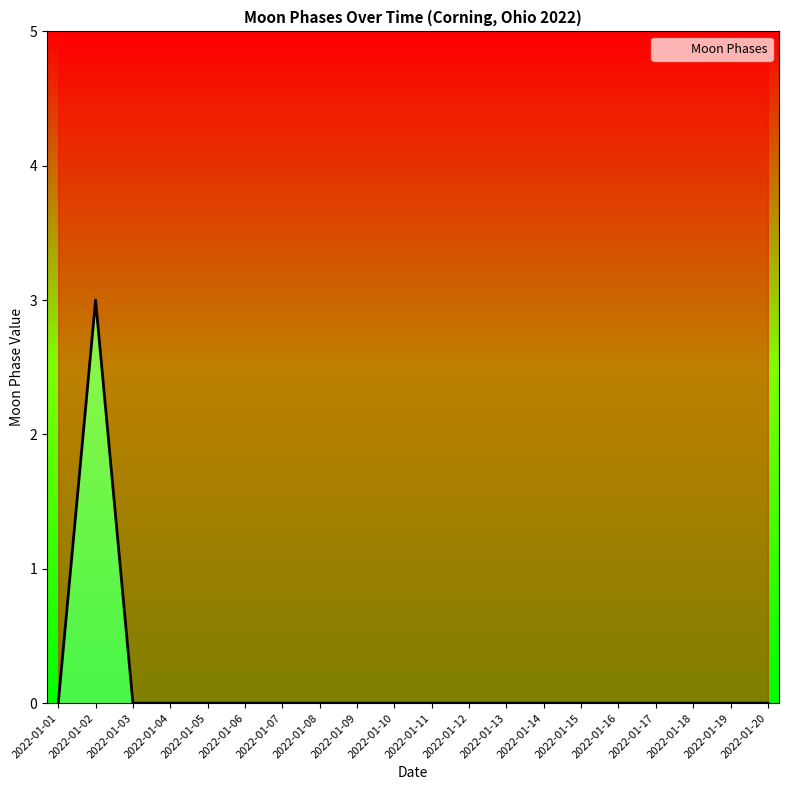

True or false: the data shows -1 at 2022-01-03.

False